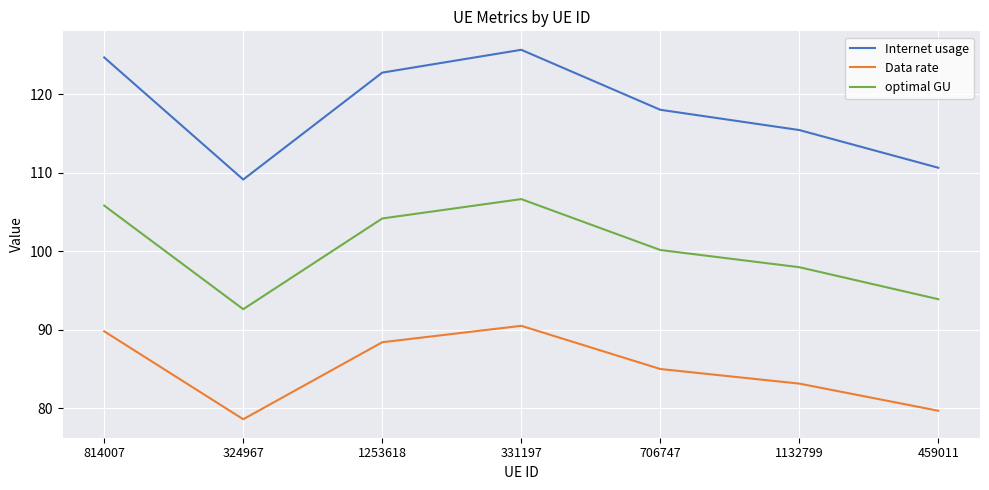

Count the number of data series in this chart.

3